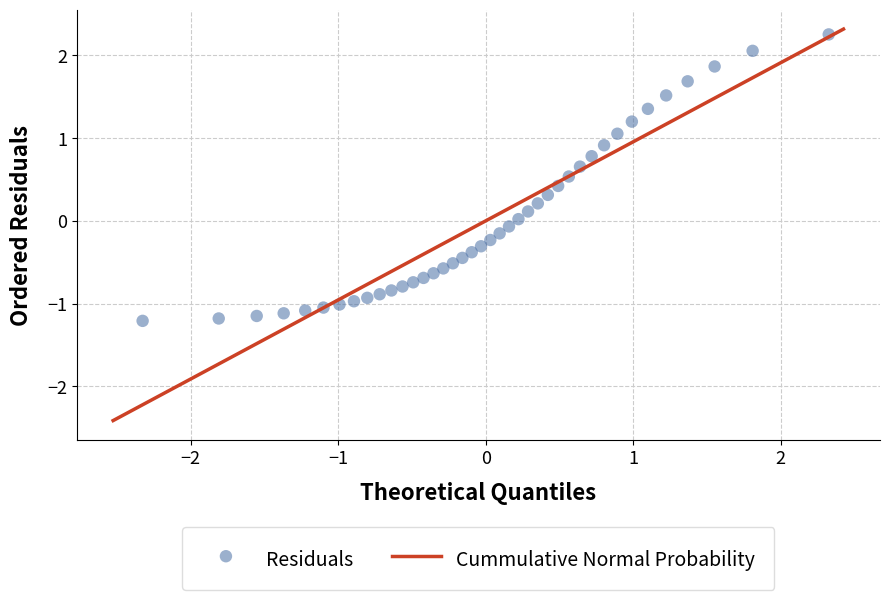

What is the range of X values (max minus min)?

4.7